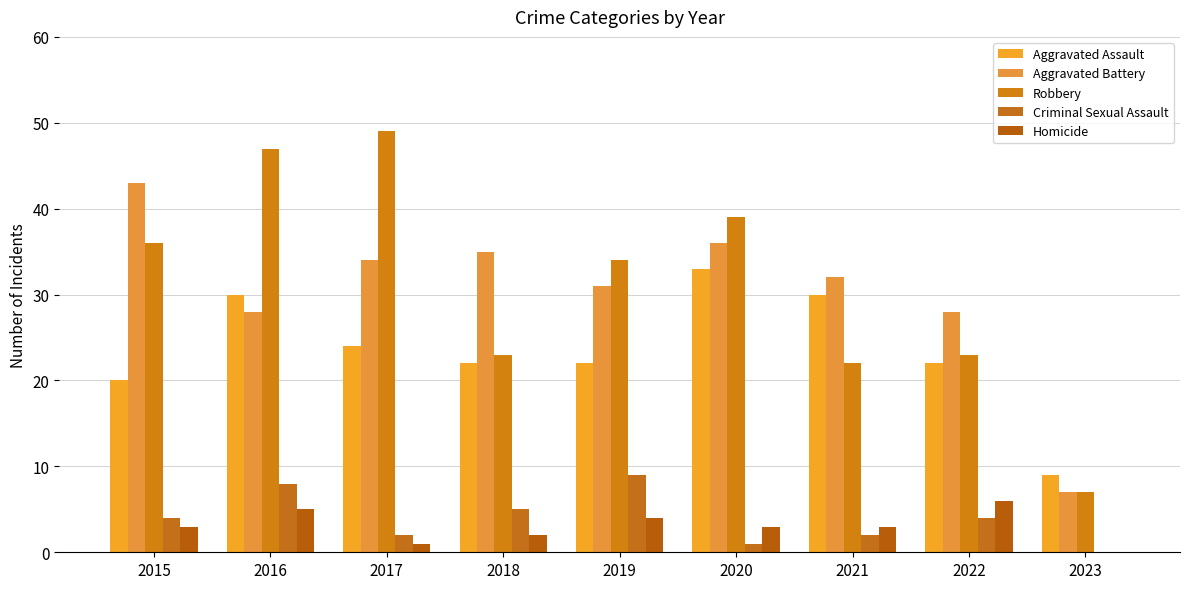

Which label corresponds to the smallest value in the chart?

2023